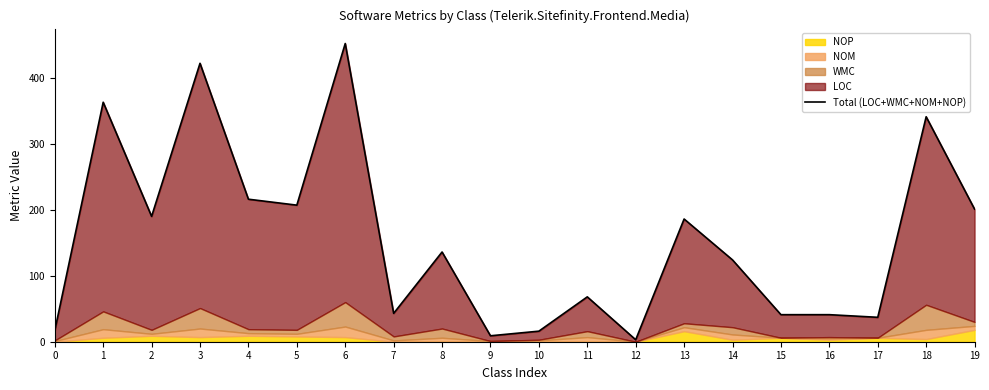

Does the chart have visible grid lines?

No